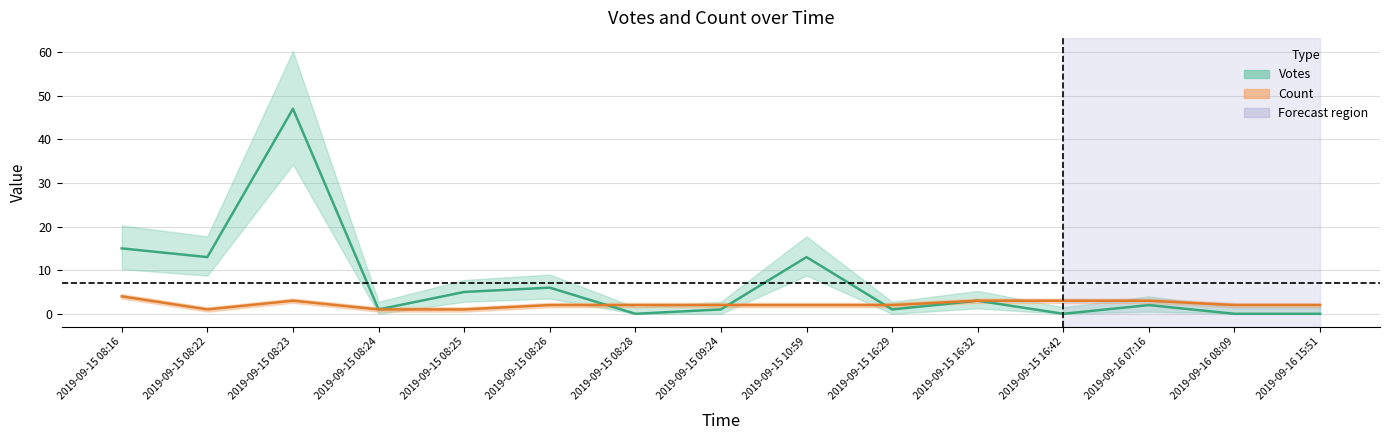

At which category is the sum across all series the highest?

2019-09-15 08:23